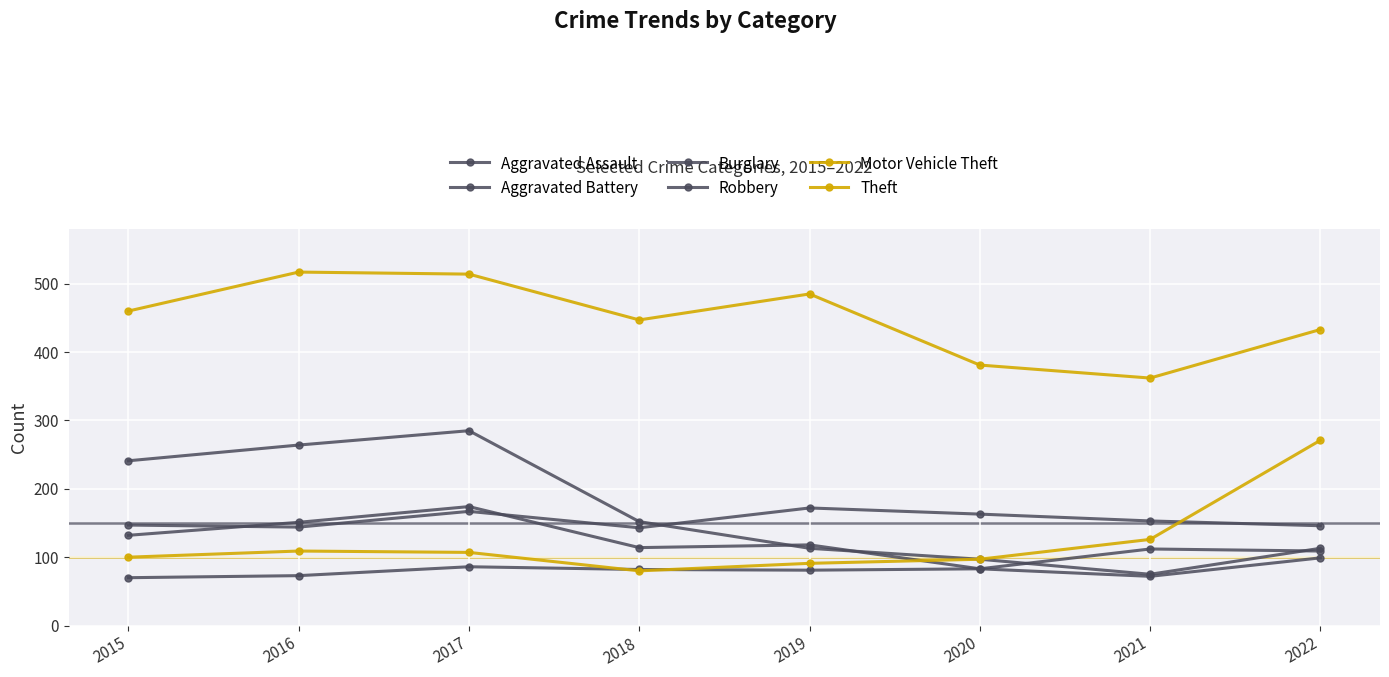

Reading left to right, transcribe all the data shown in this chart.

Aggravated Assault: 70	73	86	82	81	83	112	109
Aggravated Battery: 147	144	167	143	172	163	153	146
Burglary: 241	264	285	152	113	97	75	113
Robbery: 132	151	174	114	118	83	72	99
Motor Vehicle Theft: 100	109	107	80	91	97	126	271
Theft: 460	517	514	447	485	381	362	433